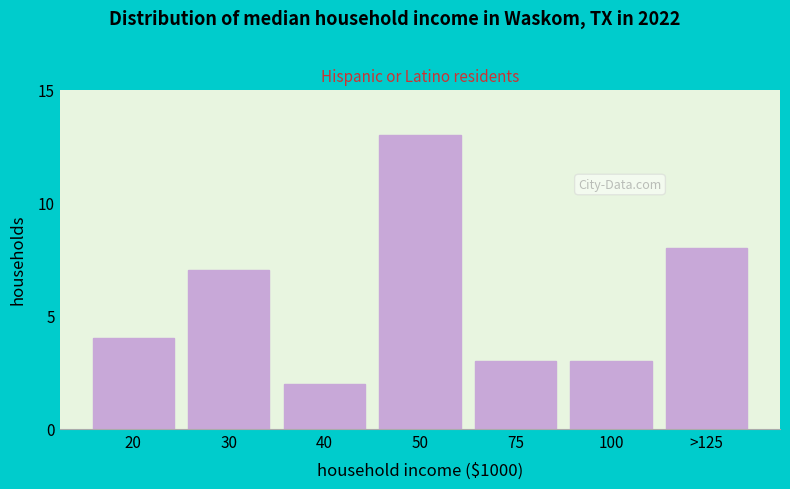

Reading left to right, list all the values displayed in this chart.

20=4	30=7	40=2	50=13	75=3	100=3	>125=8